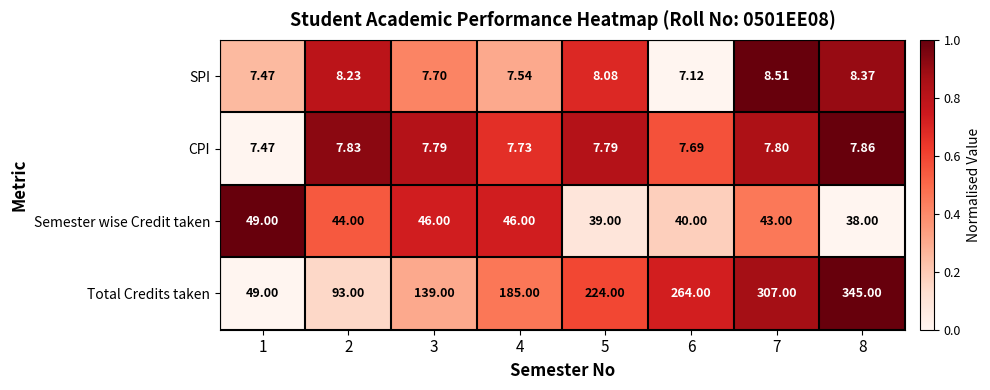

Which series has the largest range (max minus min)?

Total Credits taken